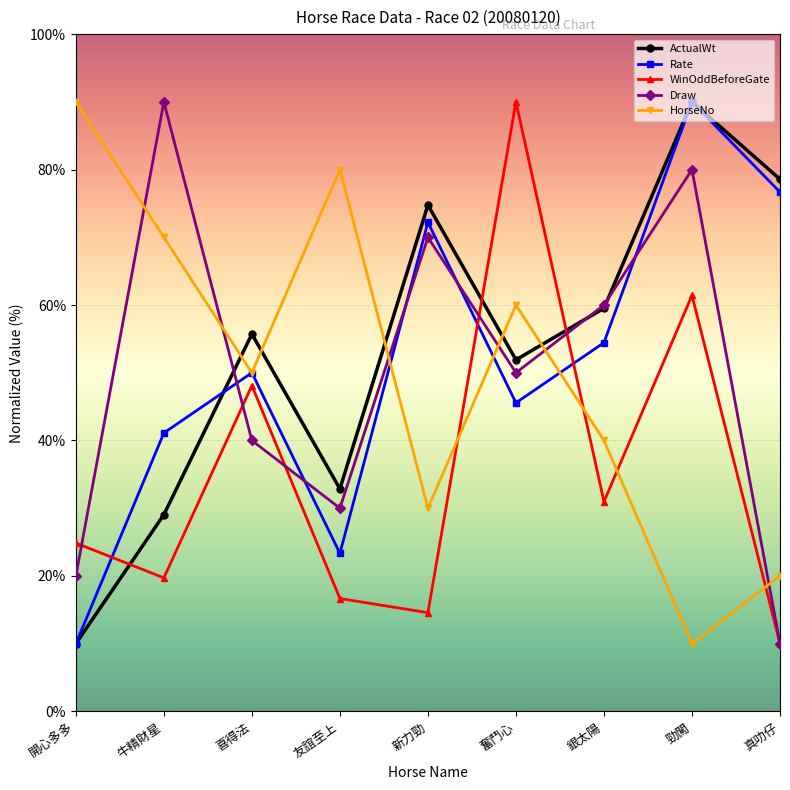

What is the sum of all ActualWt values?

482.4